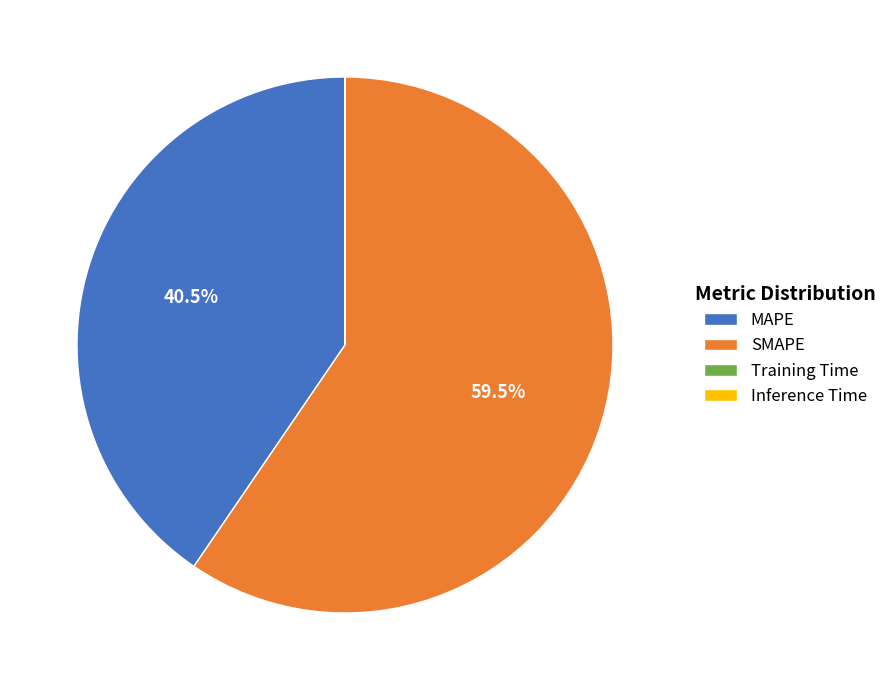

Approximately how many times larger is the value at SMAPE compared to MAPE?

1.5